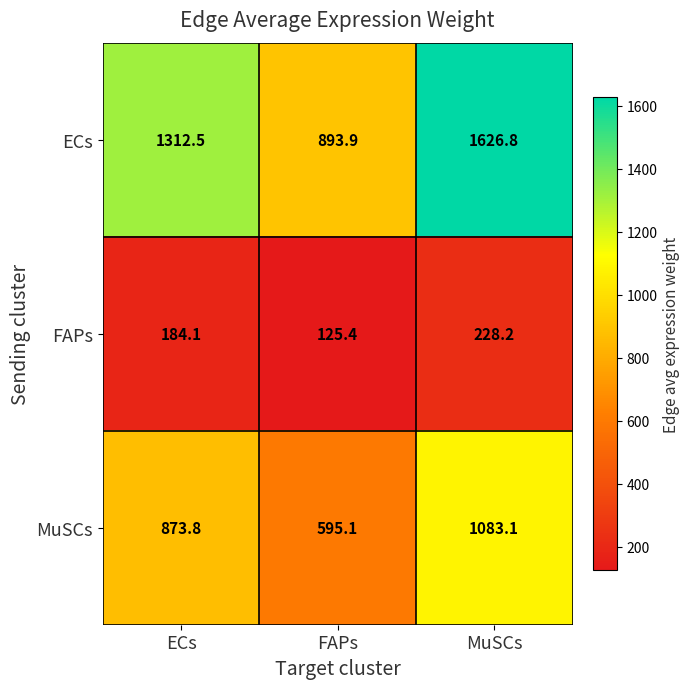

What is the sum of all ECs values?

3833.2